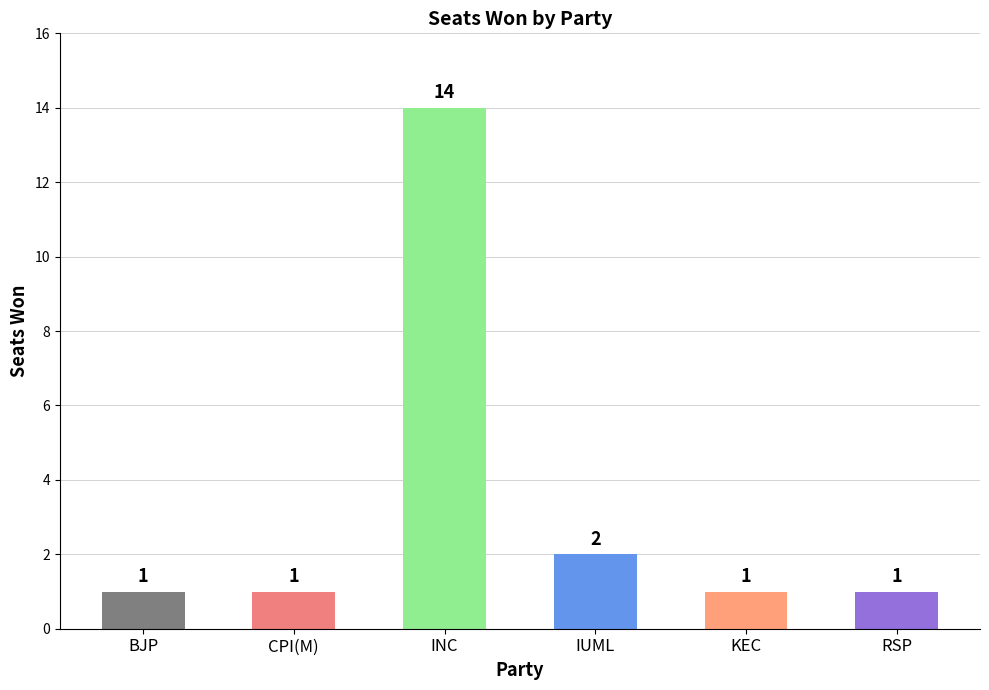

True or false: the data shows 1 at RSP.

True